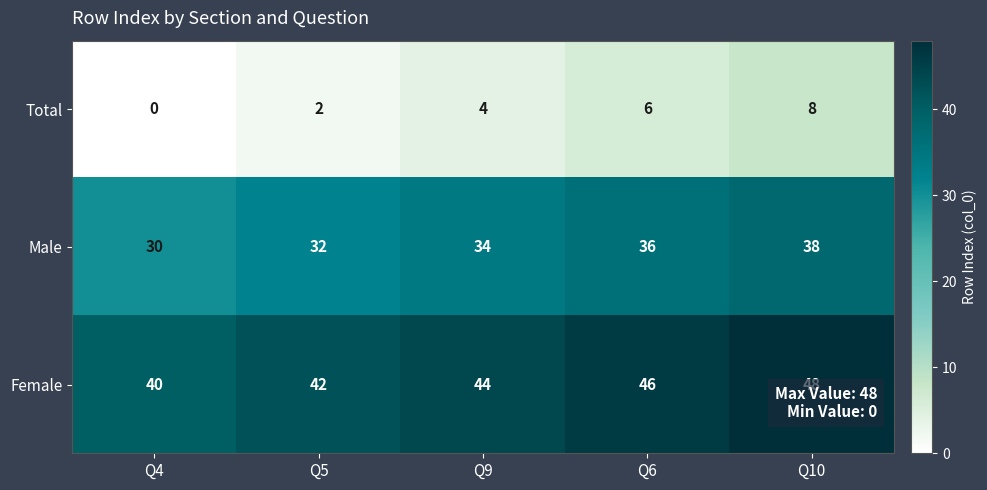

What value does the Total series have at Q6?

6